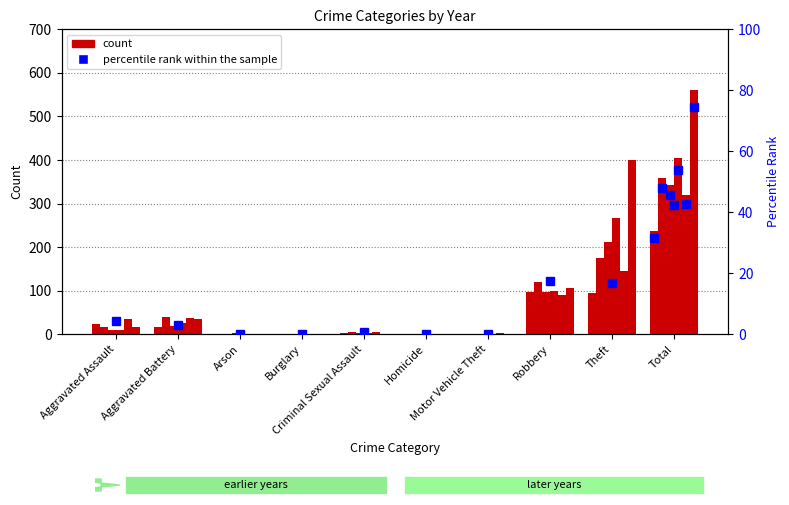

How many data points in 2016 are less than 10?

5